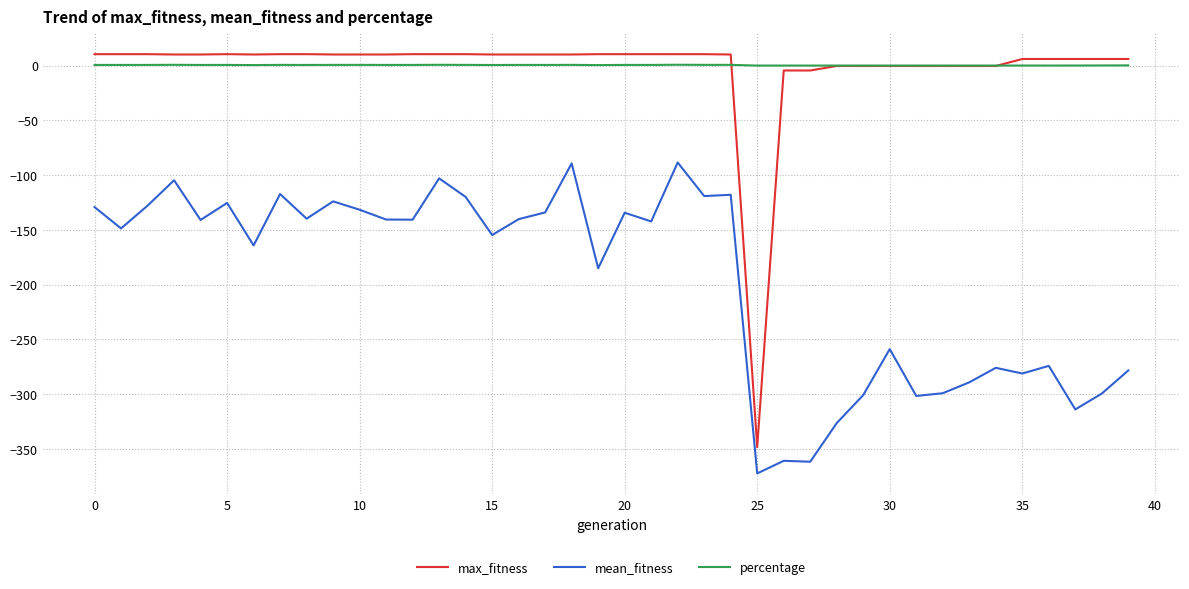

True or false: mean_fitness and percentage cross at least once.

False